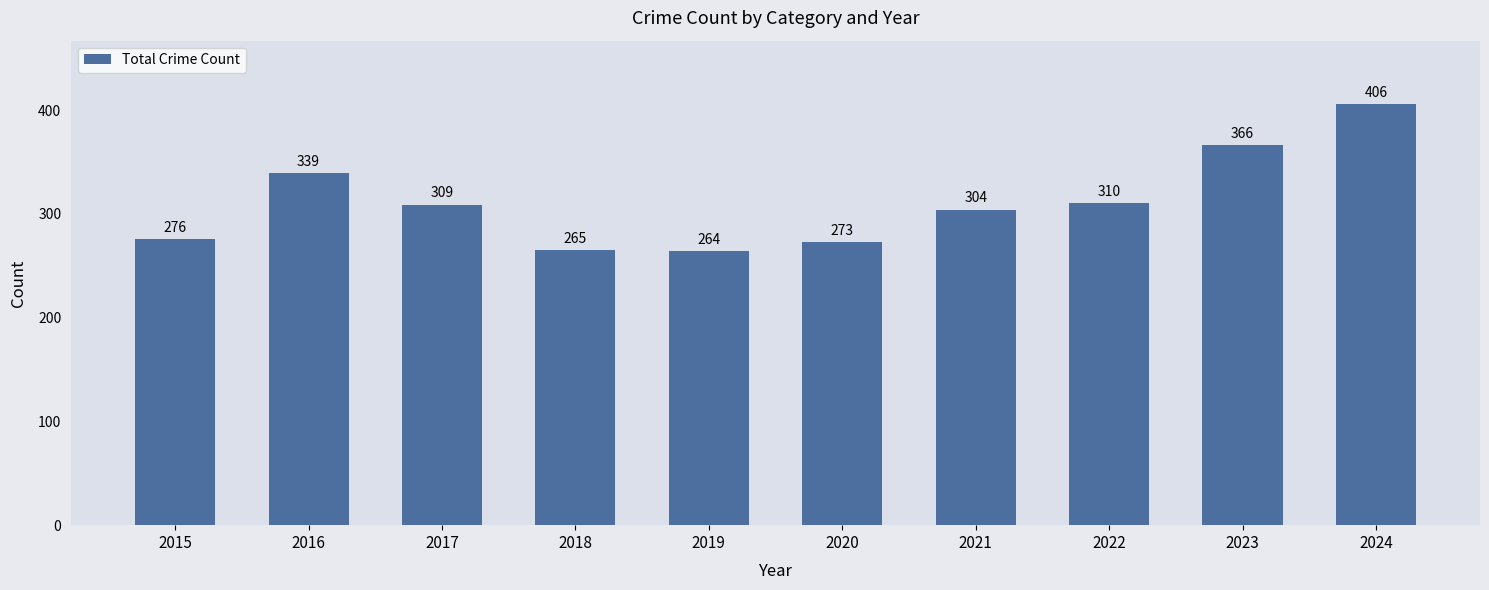

What is the maximum value shown in the chart?

406